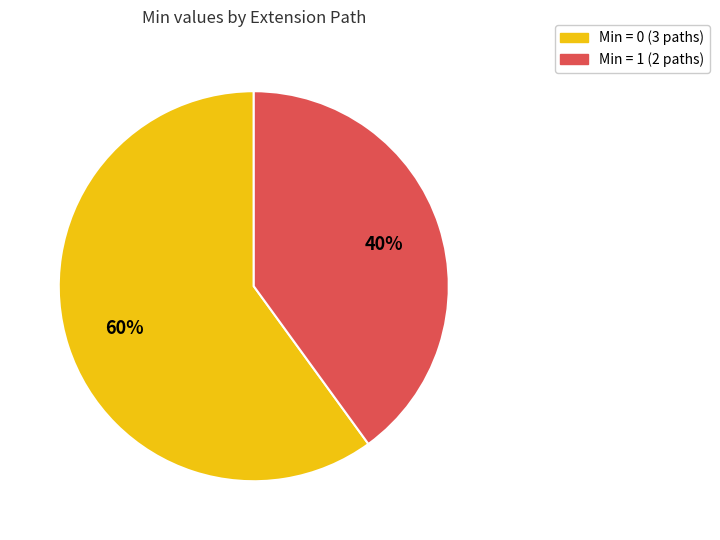

To the nearest percent, what is the average slice percentage?

50%